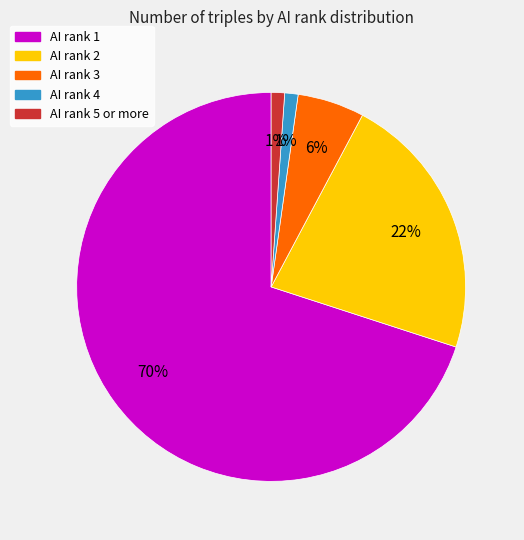

To the nearest percent, what is the average slice percentage?

20%